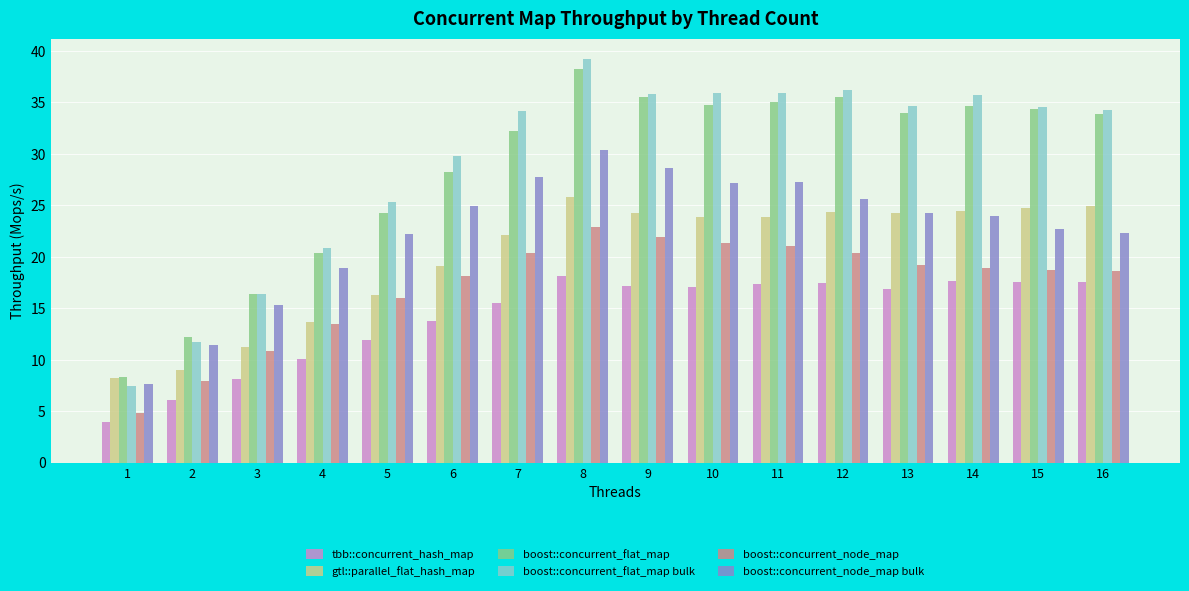

Does the chart contain stacked bars?

No